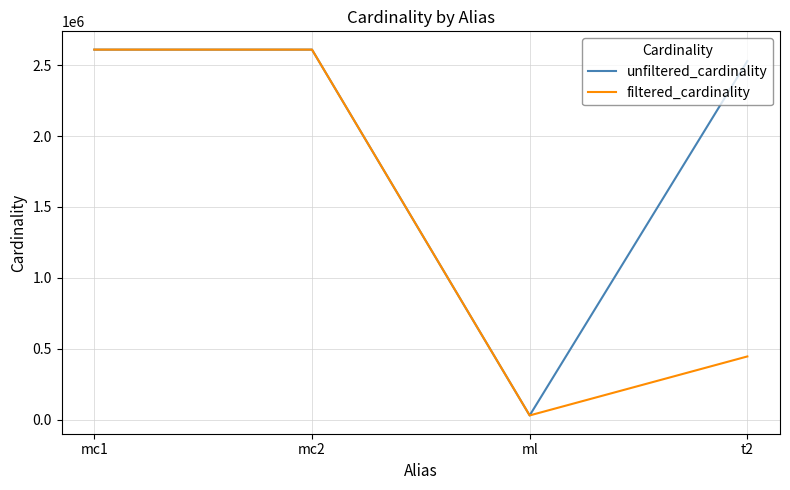

True or false: unfiltered_cardinality has more than 1 points higher than both neighbors.

False